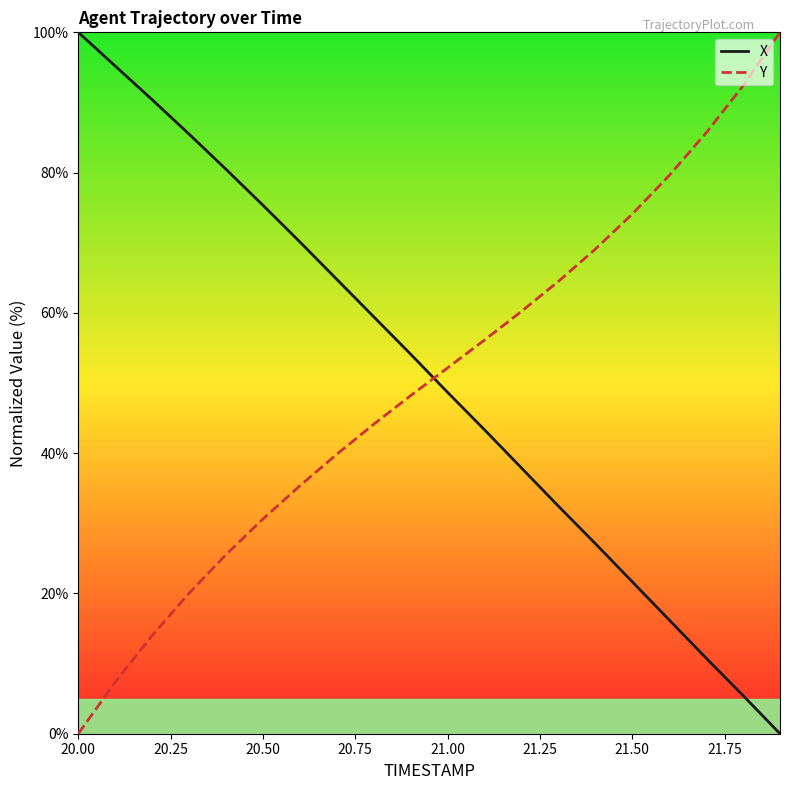

After their last crossing, which series has the higher values: Y or X?

Y